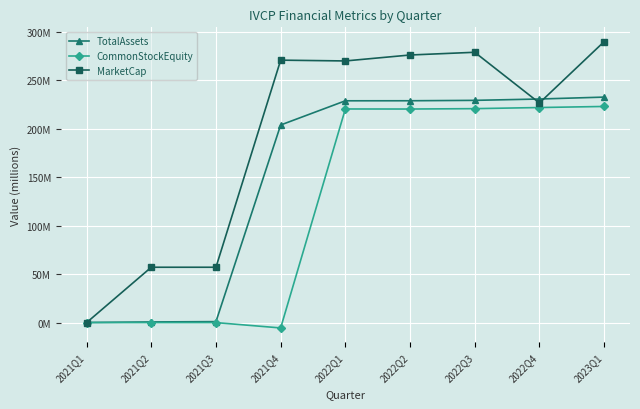

What is the highest value of the MarketCap series?

290.0